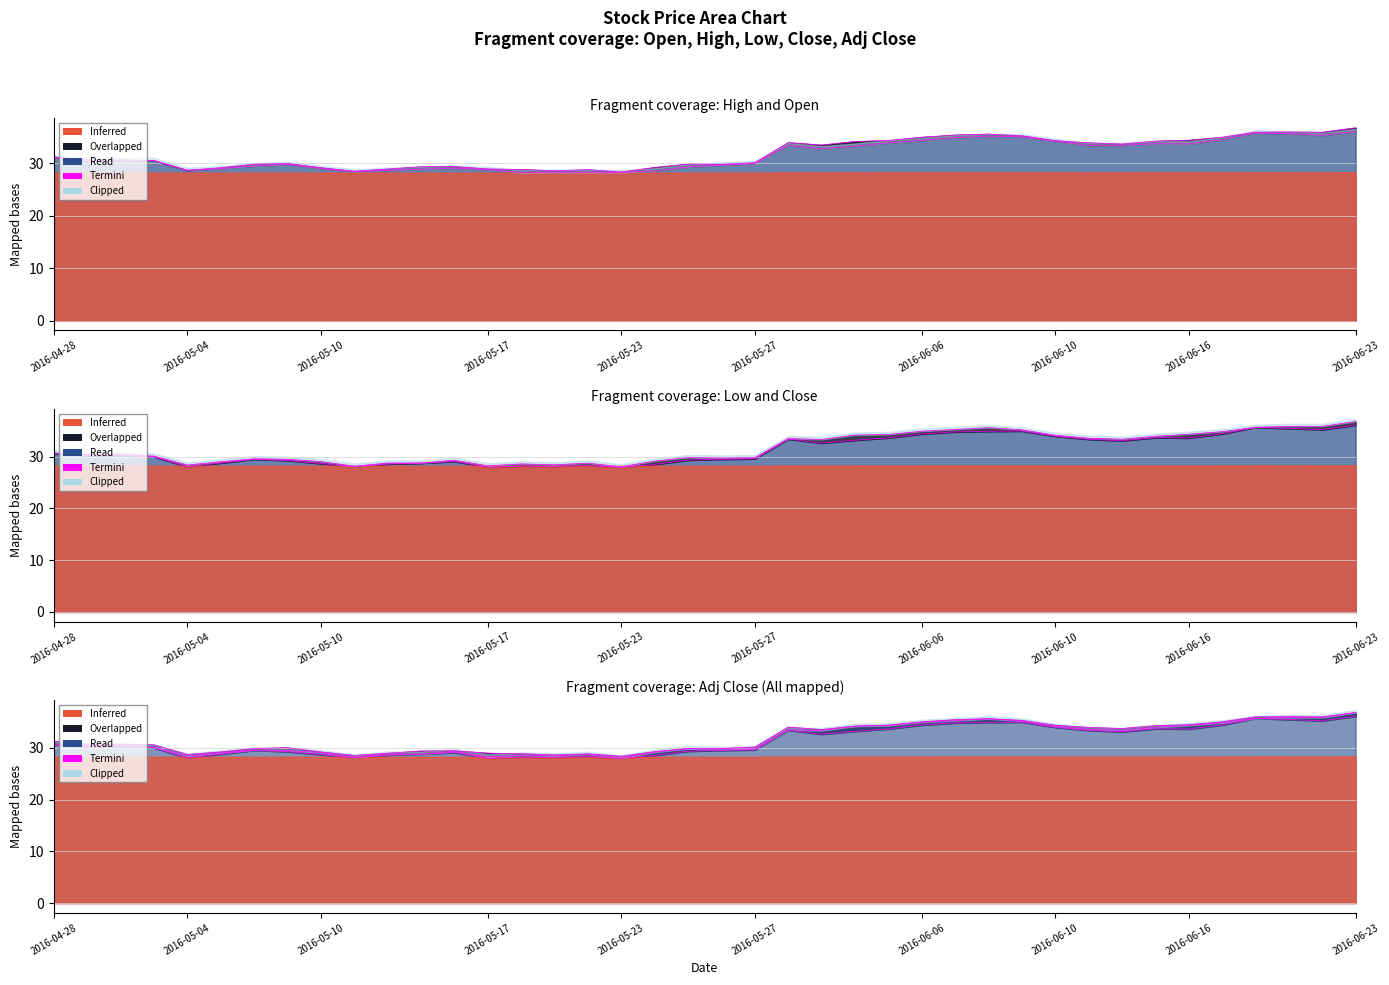

How many interior local valleys does the Close series have?

9